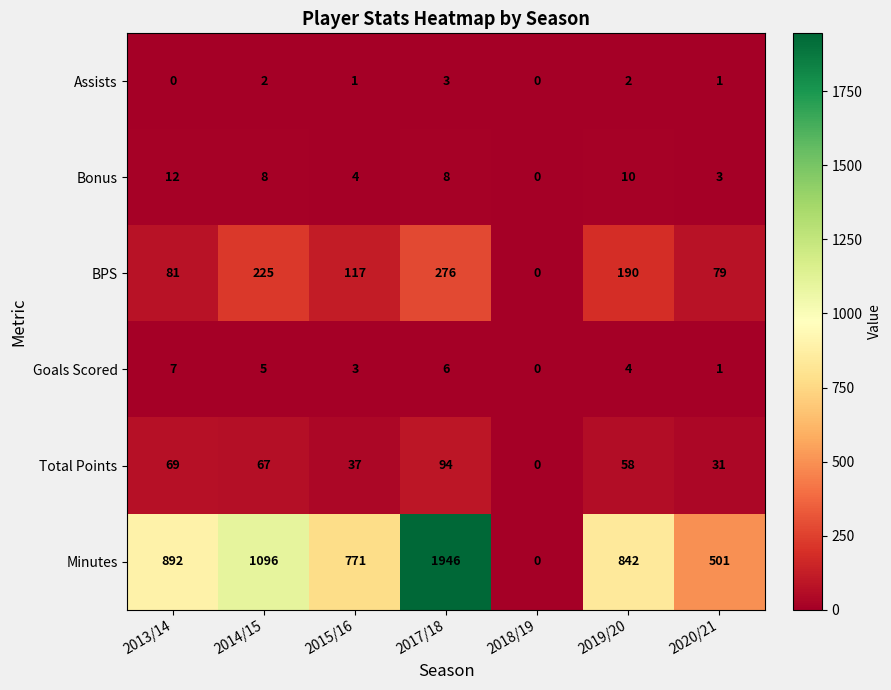

At which category does the chart reach its peak across all series?

2017/18